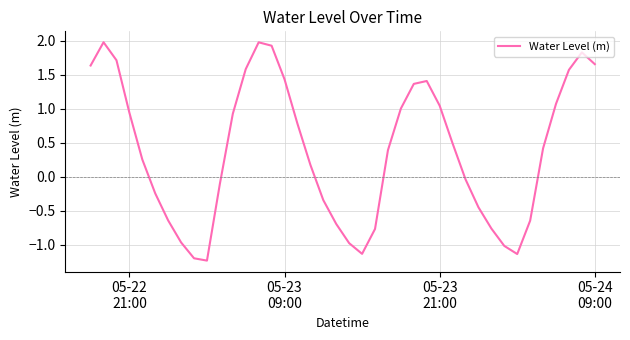

What is the smallest value displayed?

-1.2